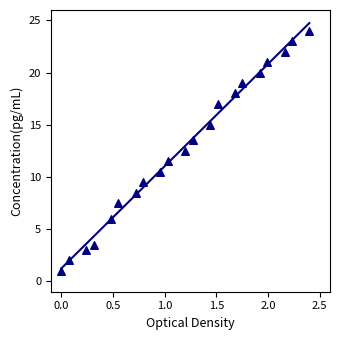

What is the range of X values (max minus min)?

2.4